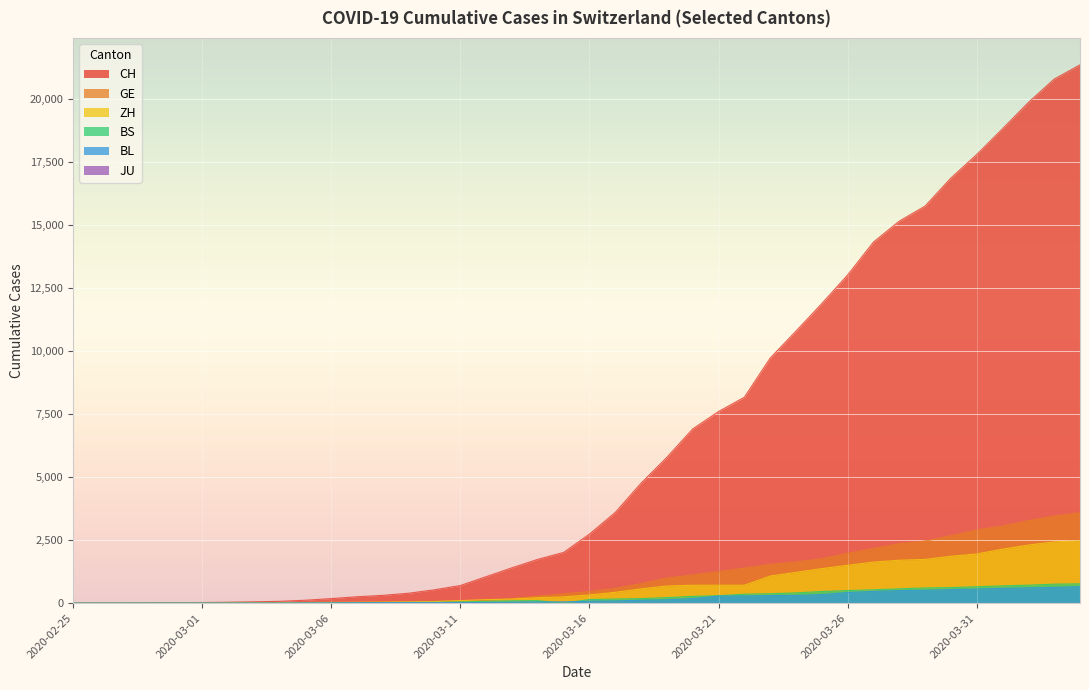

What is the average value of the CH series?

6370